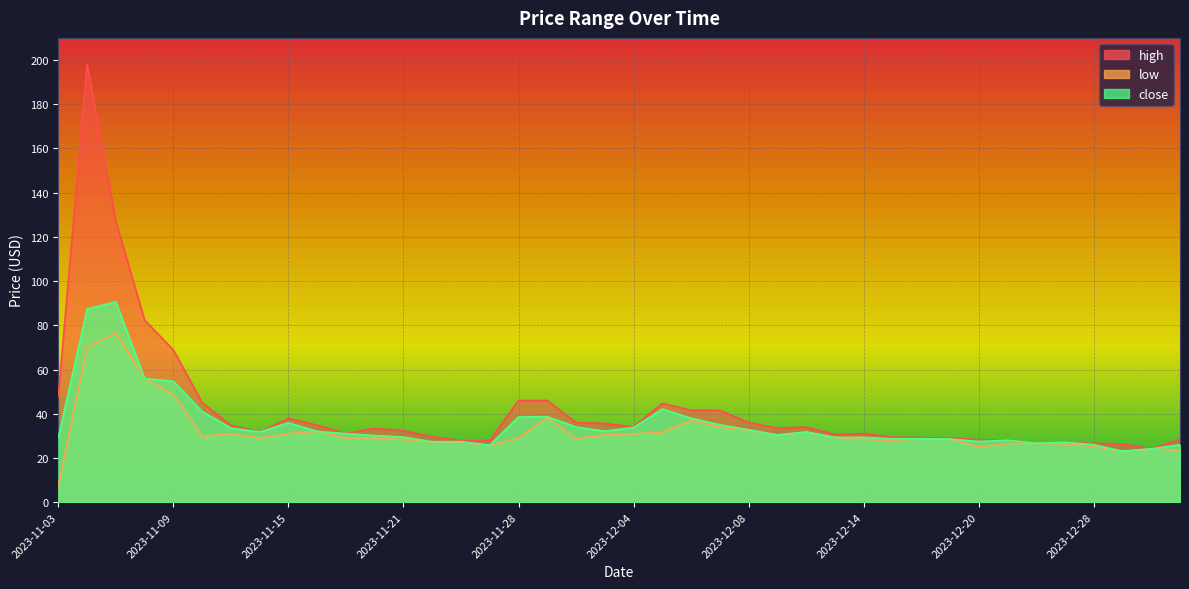

At how many categories does at least one series exceed 143?

1